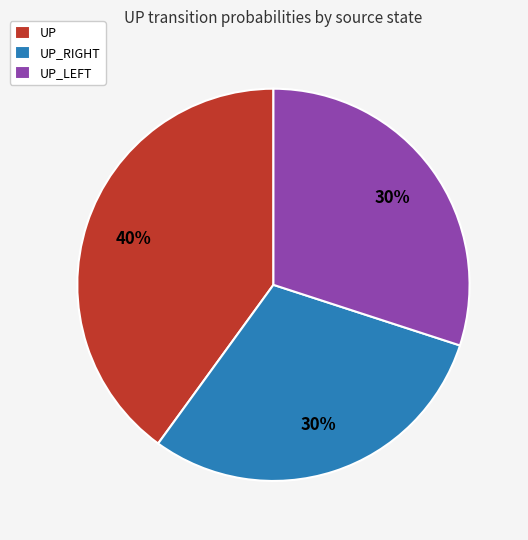

Combined, do UP_RIGHT and UP account for over 50%?

Yes